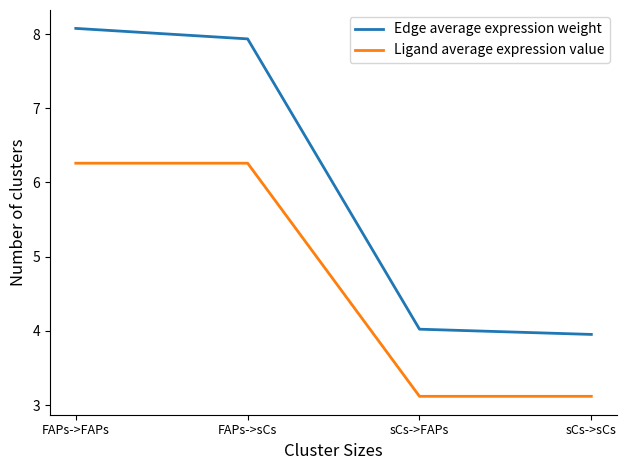

How many series are shown in this chart?

2